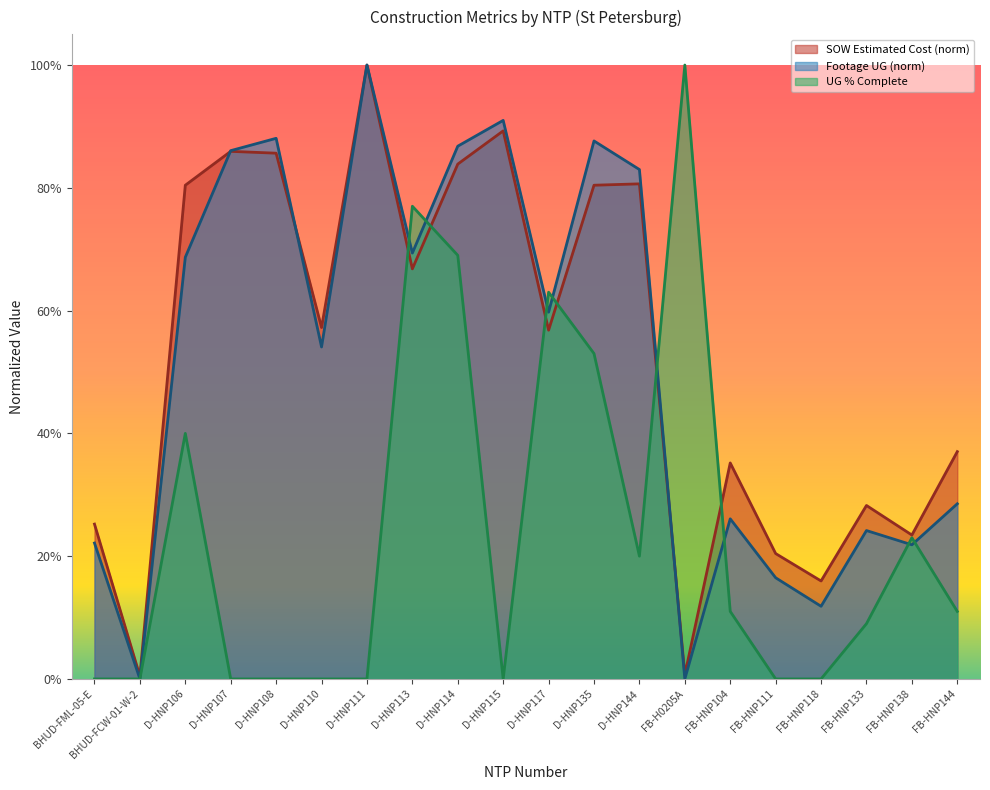

What is the difference between the maximum and minimum values in the Footage UG series?

1.0